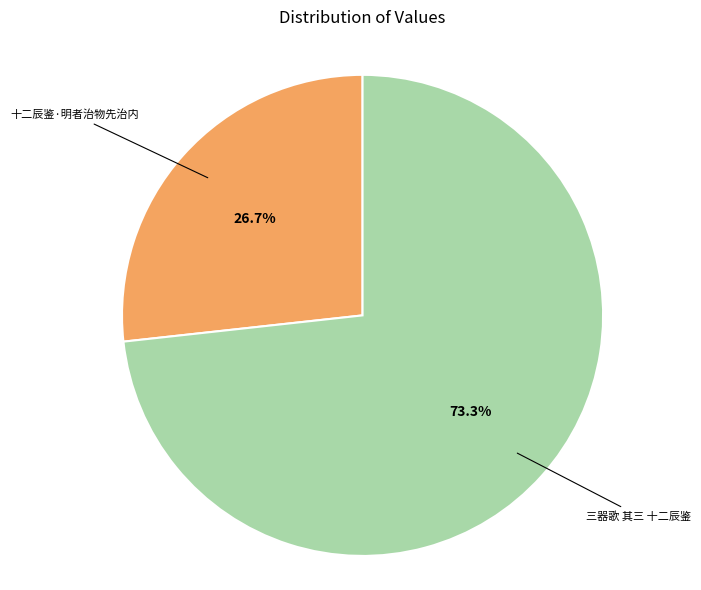

Does any single category account for the majority?

Yes